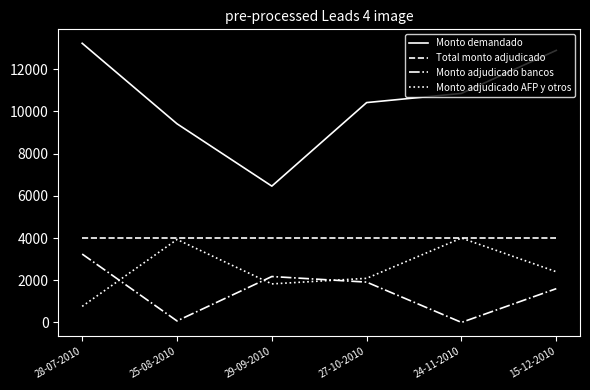

The value of Monto adjudicado bancos at 24-11-2010 is -1176. True or false?

False